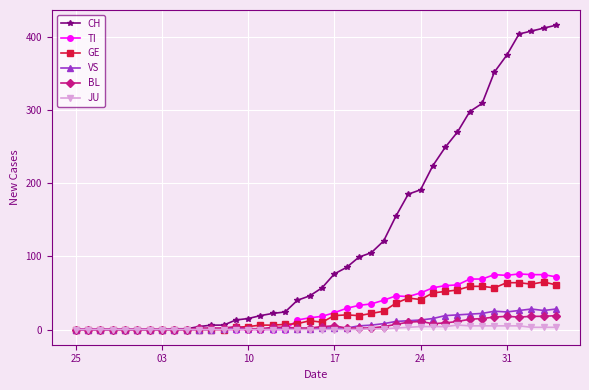

True or false: BL has more than 2 interior local peaks.

True